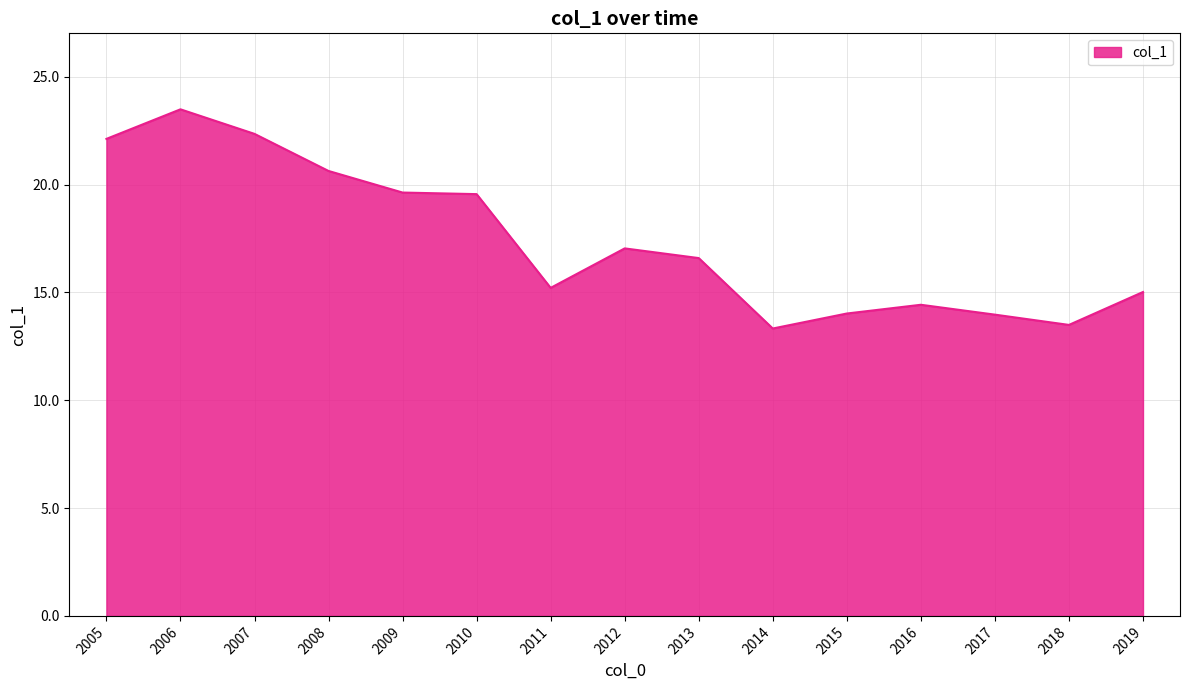

How many values exceed 16?

8